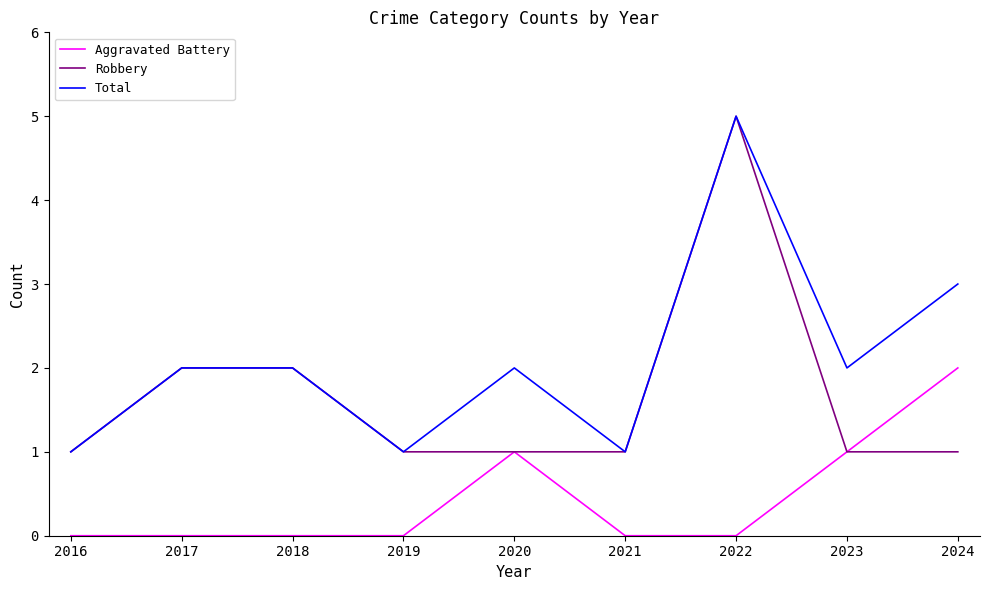

Is it true that Total equals 2 at 2020?

True